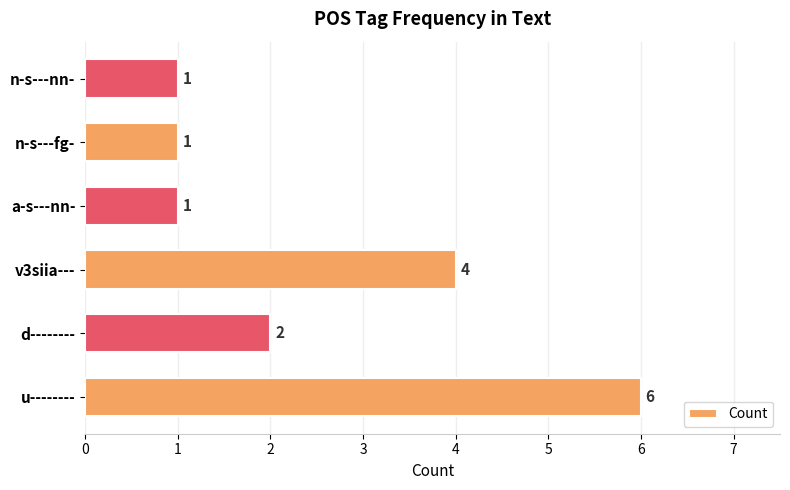

What is the difference between the second highest and second lowest values?

3